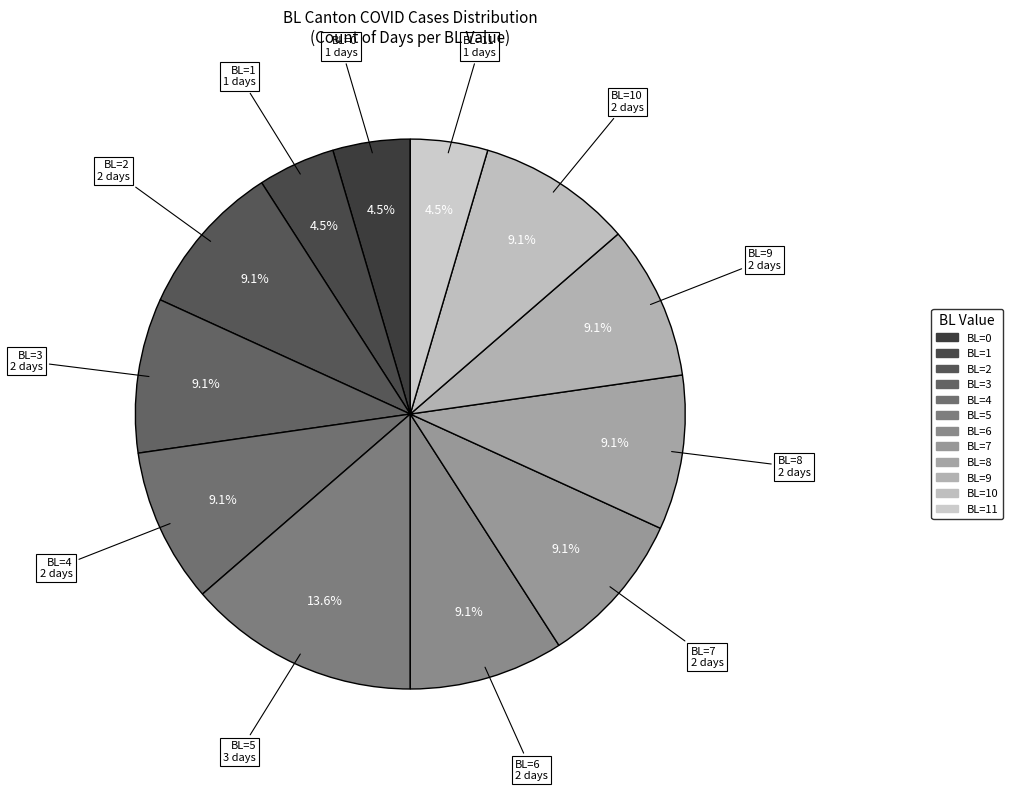

Is there any slice that represents more than half of the pie?

No